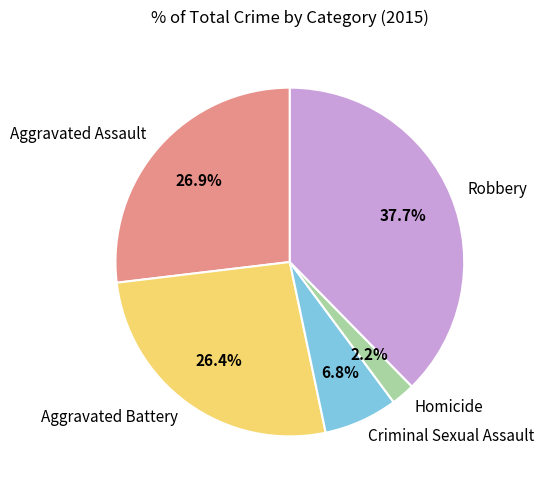

To the nearest percent, what percentage of the pie is Homicide?

2%